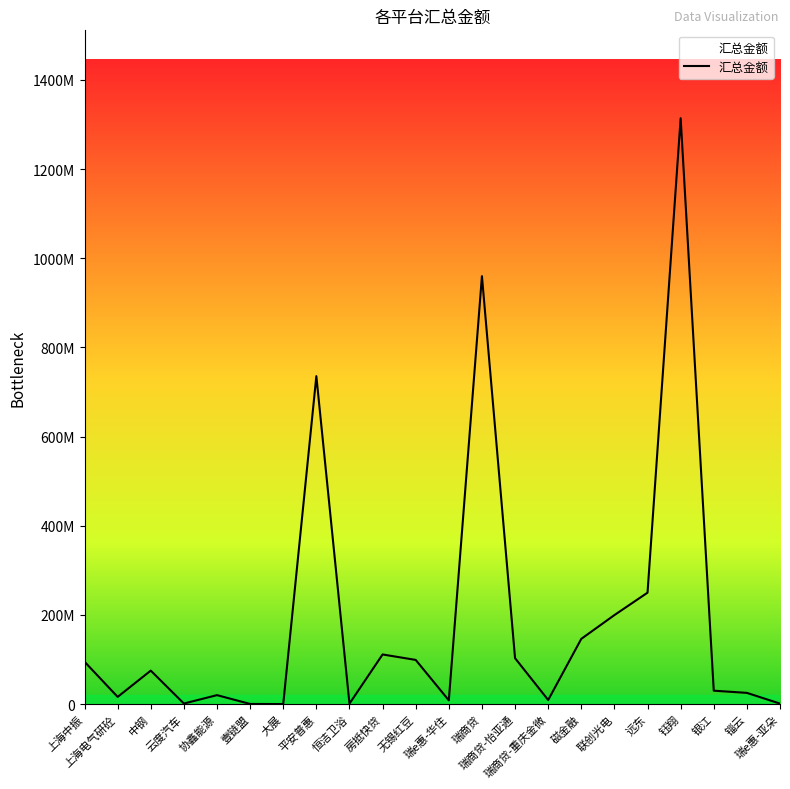

Does the chart have visible grid lines?

No